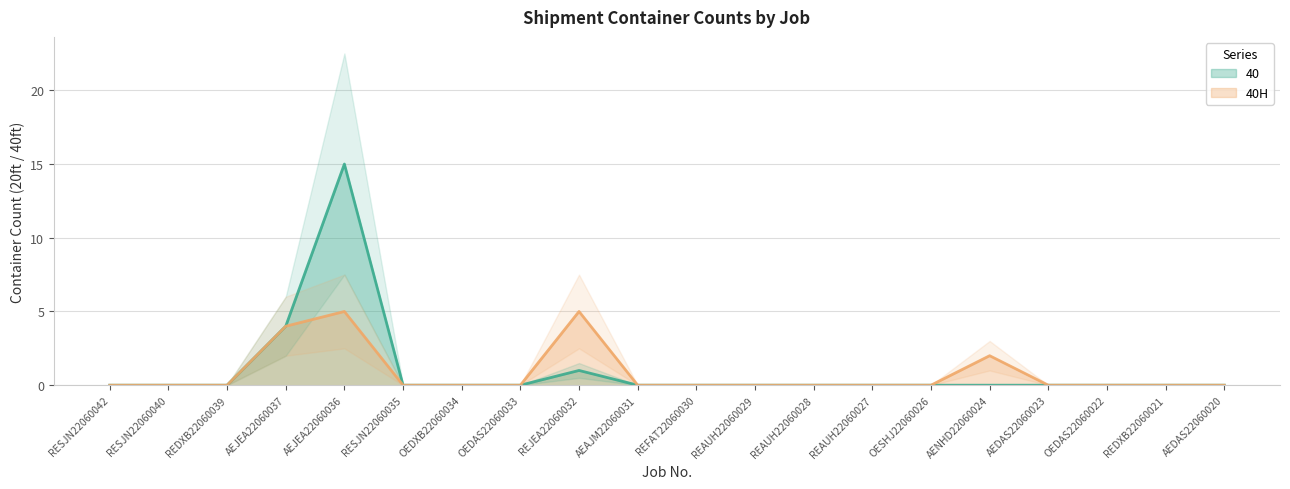

At how many categories does at least one series exceed 9?

1